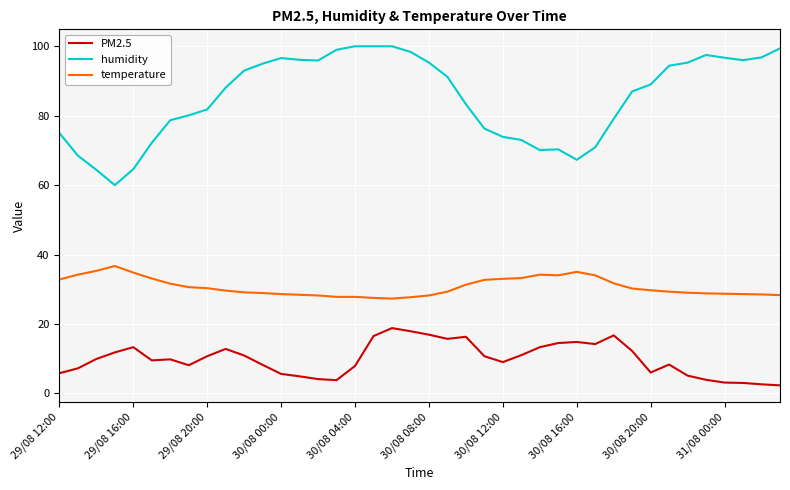

What is the smallest value displayed?

2.3